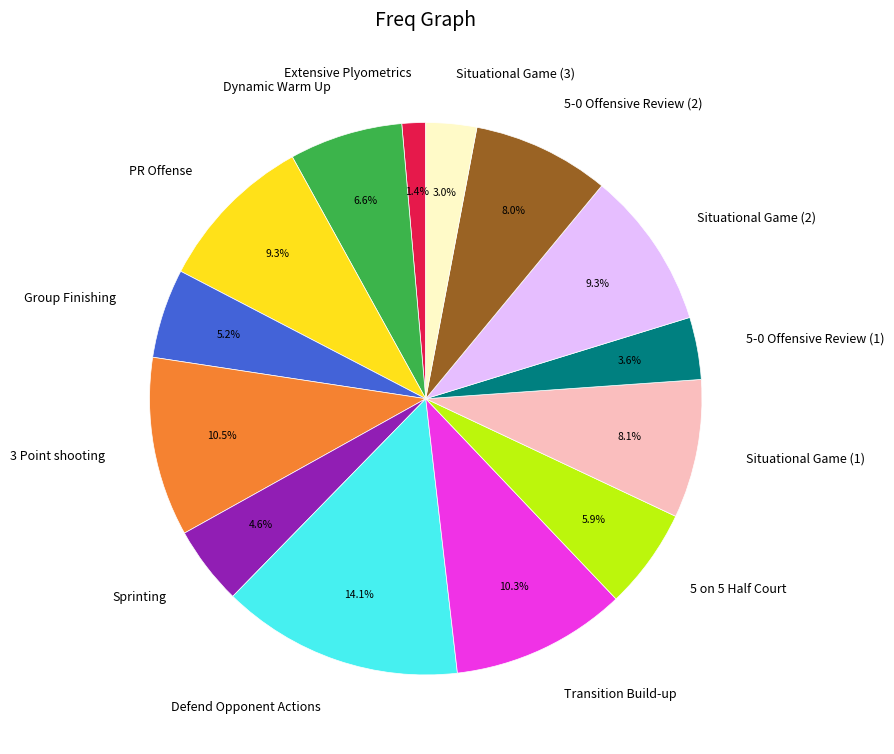

Which category has the biggest portion of the pie?

Defend Opponent Actions